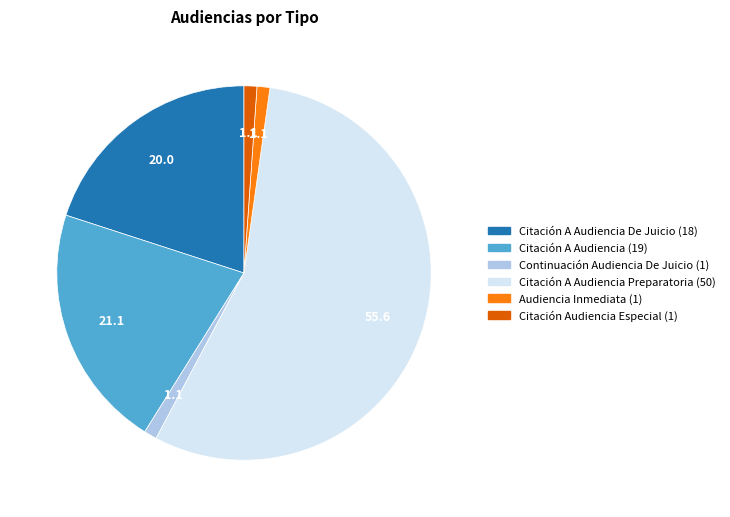

Is there any slice that represents more than half of the pie?

Yes